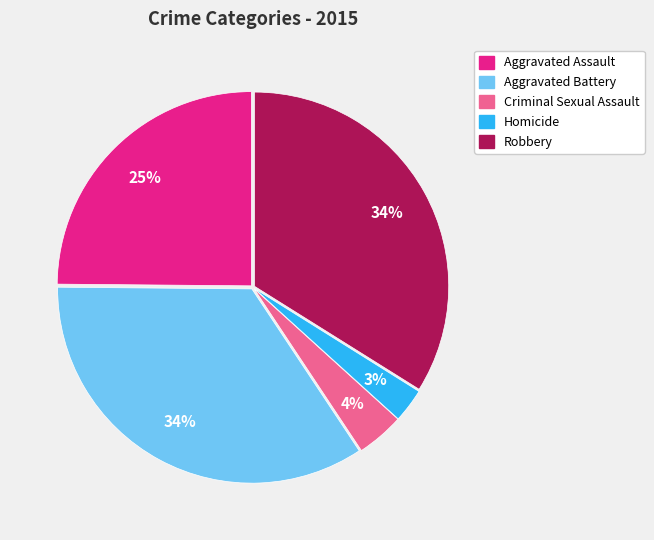

Between Aggravated Assault and Homicide, which is larger?

Aggravated Assault